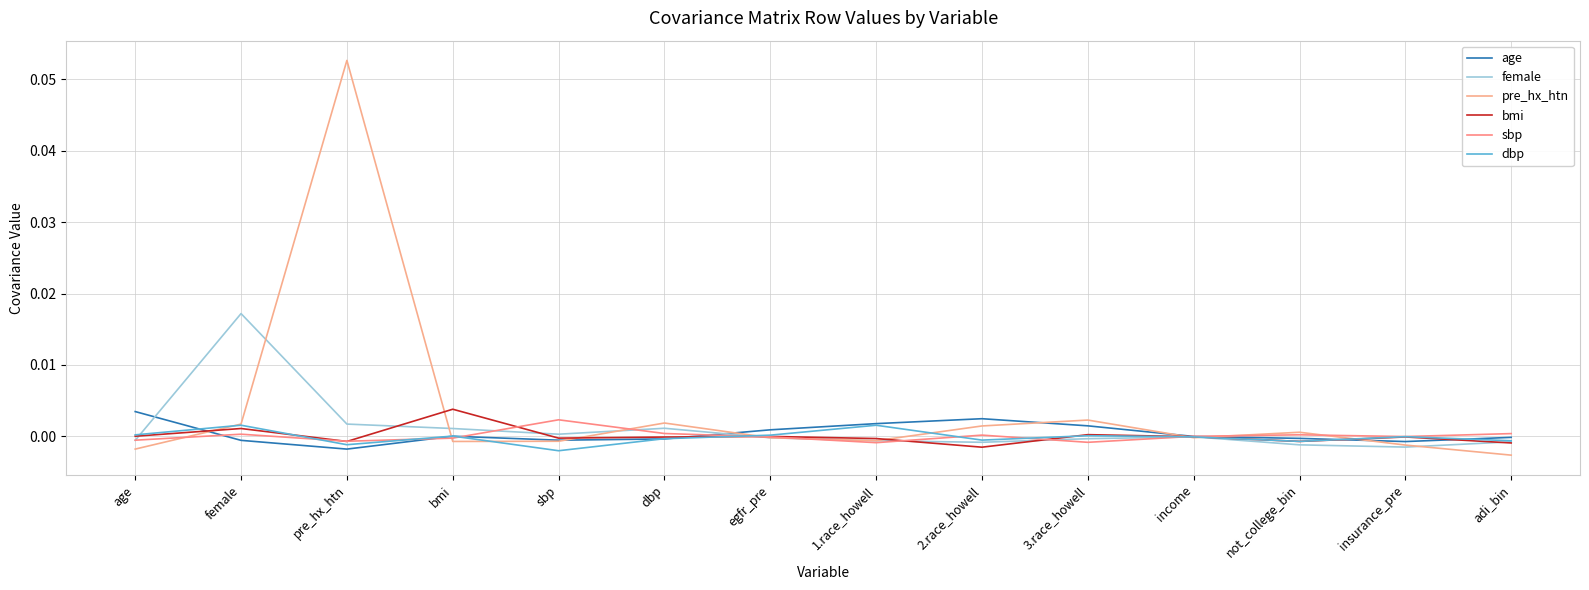

Reading left to right, list all the values displayed in this chart.

age: age=0.0	female=-0.0	pre_hx_htn=-0.0	bmi=0.0	sbp=-0.0	dbp=-0.0	egfr_pre=0.0	1.race_howell=0.0	2.race_howell=0.0	3.race_howell=0.0	income=-0.0	not_college_bin=-0.0	insurance_pre=-0.0	adi_bin=-0.0
female: age=-0.0	female=0.0	pre_hx_htn=0.0	bmi=0.0	sbp=0.0	dbp=0.0	egfr_pre=-0.0	1.race_howell=-0.0	2.race_howell=-0.0	3.race_howell=-0.0	income=-0.0	not_college_bin=-0.0	insurance_pre=-0.0	adi_bin=-0.0
pre_hx_htn: age=-0.0	female=0.0	pre_hx_htn=0.1	bmi=-0.0	sbp=-0.0	dbp=0.0	egfr_pre=-0.0	1.race_howell=-0.0	2.race_howell=0.0	3.race_howell=0.0	income=-0.0	not_college_bin=0.0	insurance_pre=-0.0	adi_bin=-0.0
bmi: age=0.0	female=0.0	pre_hx_htn=-0.0	bmi=0.0	sbp=-0.0	dbp=-0.0	egfr_pre=0.0	1.race_howell=-0.0	2.race_howell=-0.0	3.race_howell=0.0	income=-0.0	not_college_bin=-0.0	insurance_pre=-0.0	adi_bin=-0.0
sbp: age=-0.0	female=0.0	pre_hx_htn=-0.0	bmi=-0.0	sbp=0.0	dbp=0.0	egfr_pre=-0.0	1.race_howell=-0.0	2.race_howell=0.0	3.race_howell=-0.0	income=0.0	not_college_bin=0.0	insurance_pre=-0.0	adi_bin=0.0
dbp: age=0.0	female=0.0	pre_hx_htn=-0.0	bmi=0.0	sbp=-0.0	dbp=-0.0	egfr_pre=0.0	1.race_howell=0.0	2.race_howell=-0.0	3.race_howell=0.0	income=-0.0	not_college_bin=-0.0	insurance_pre=-0.0	adi_bin=-0.0